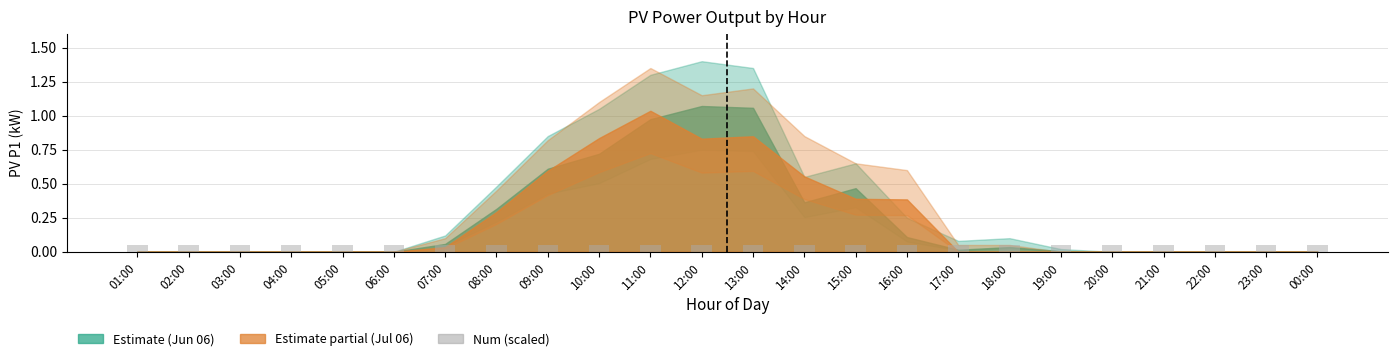

Between 13:00 and 04:00, which is larger?

13:00